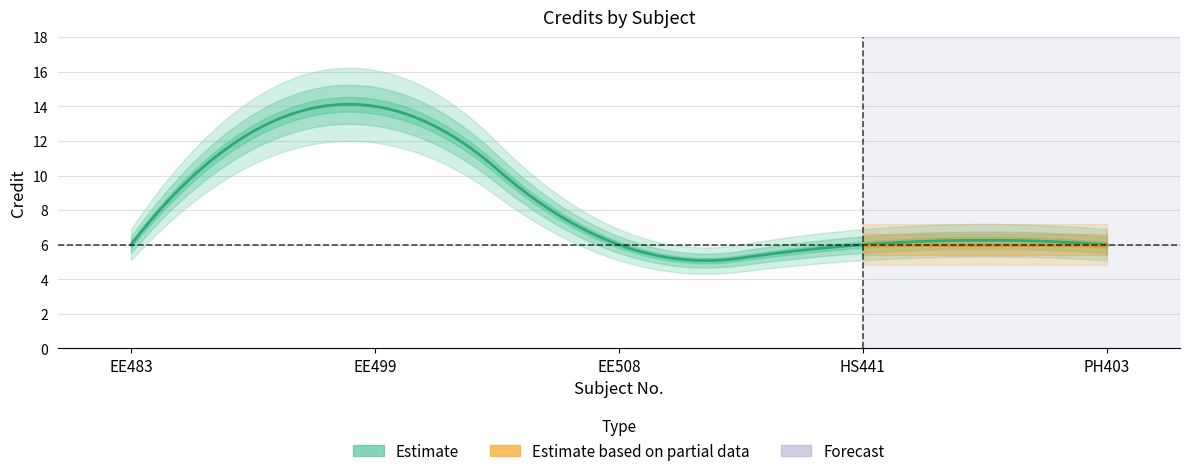

What is the change in value from EE499 to PH403?

-8